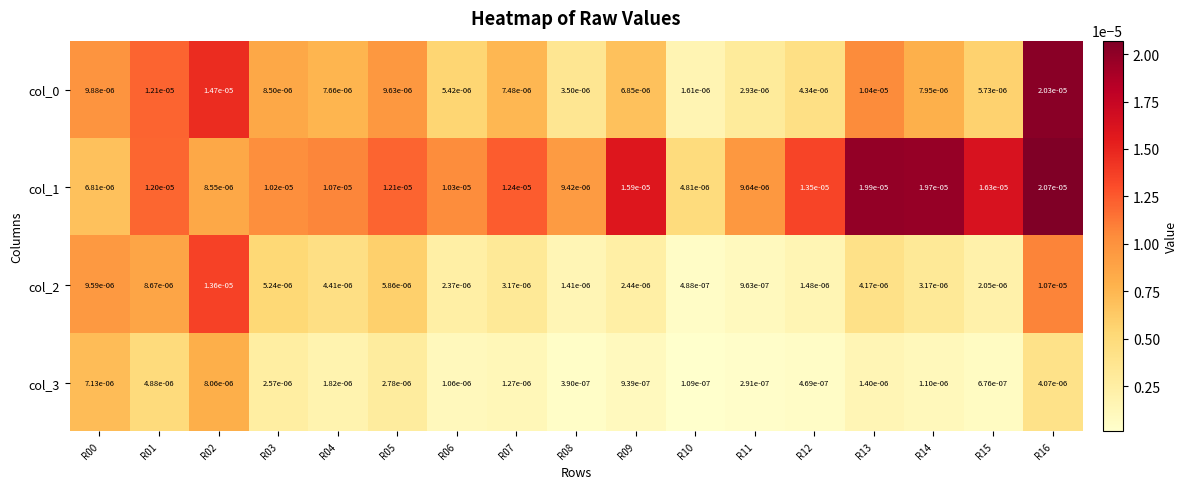

Is the value of col_0 at R14 greater than the value of col_1 at R00?

Yes